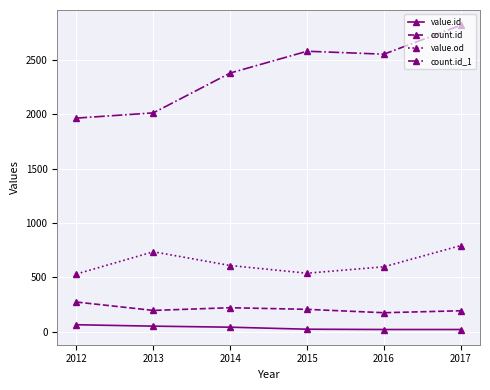

Which series has the largest range (max minus min)?

count.id_1